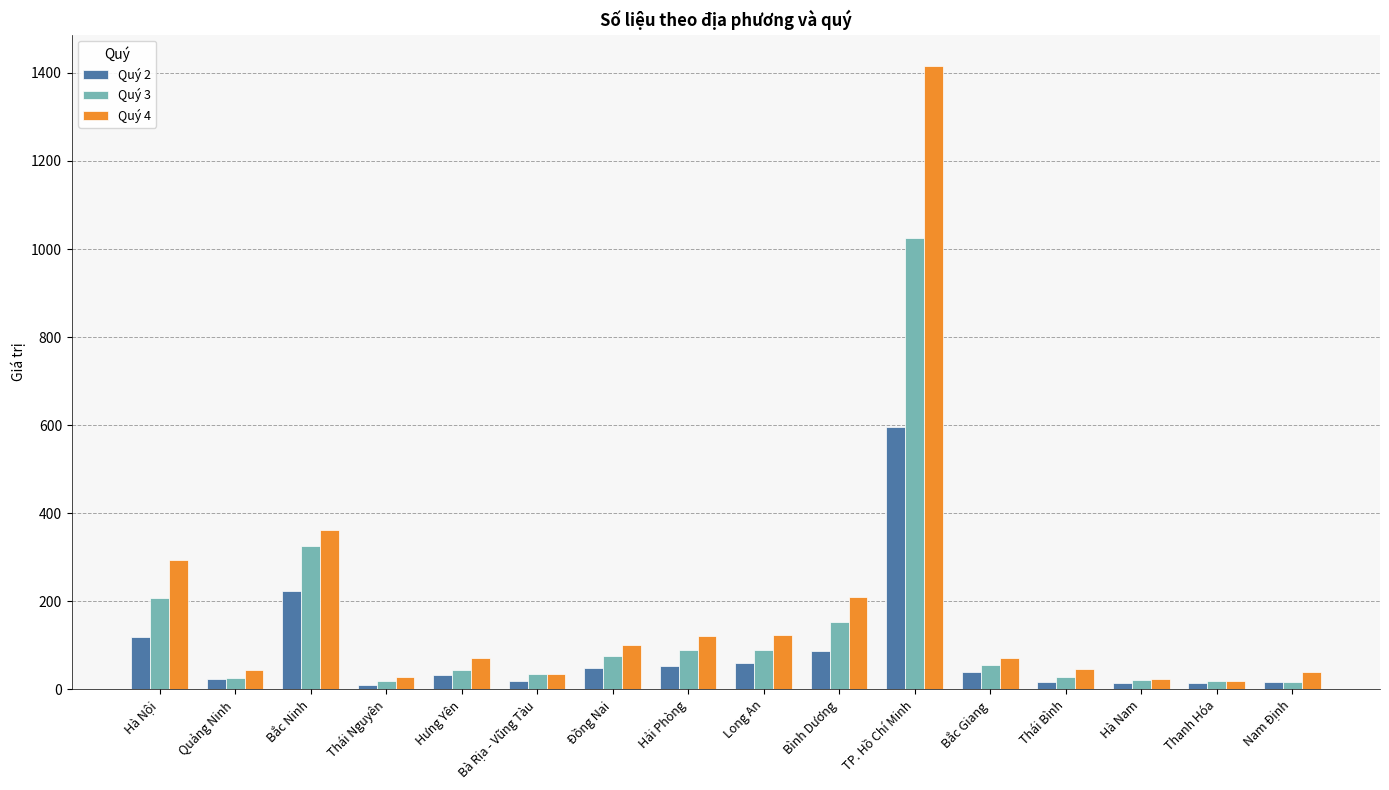

At TP. Hồ Chí Minh, list the series in order from smallest to largest.

Quý 2, Quý 3, Quý 4